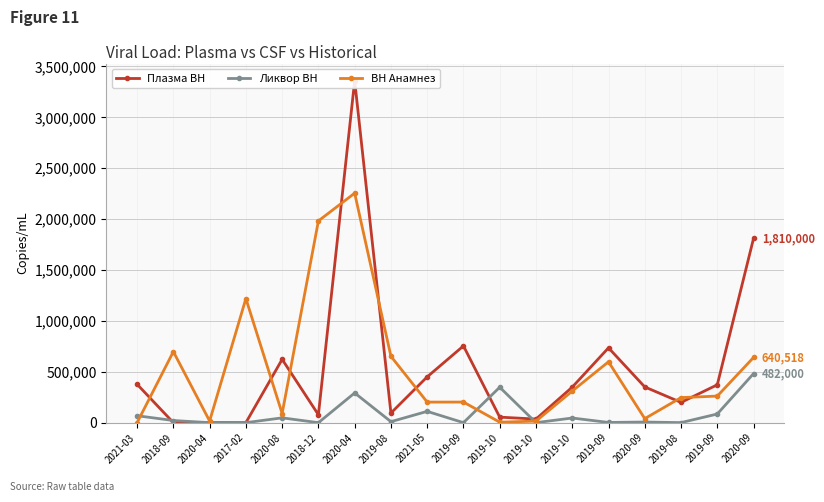

Reading left to right, what are all the values shown in this chart?

Плазма ВН: 377000	330	677	0	622000	77600	3360000	94300	450000	754000	54300	35300	349000	735000	351000	199000	372000	1810000
Ликвор ВН: 68100	21050	0	0	47300	0	292000	9737	111000	0	348000	0	45700	2070	6130	528	85036	482000
ВН Анамнез: 0	697862	16280	1218995	90000	1982274	2254554	651848	201997	202294	4880	15240	310230	598018	39695	246282	261077	640518